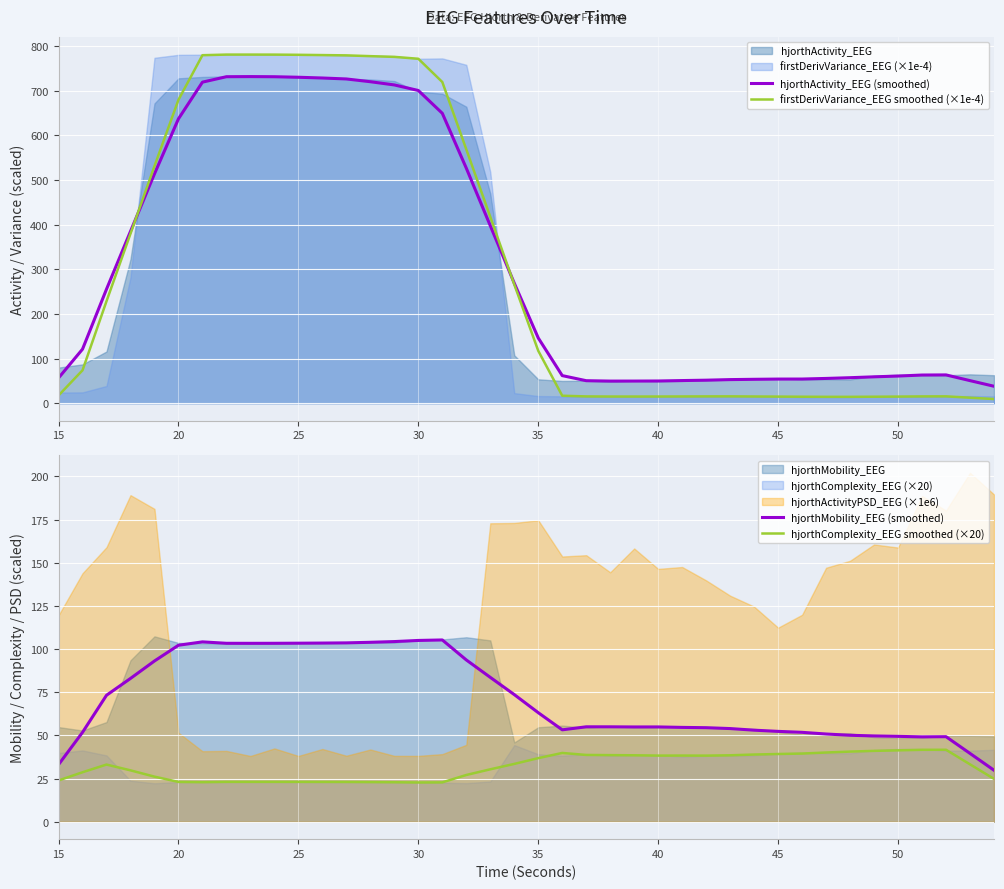

What is the difference between the second highest and minimum values in the hjorthActivity_EEG (smoothed) series?

693.0